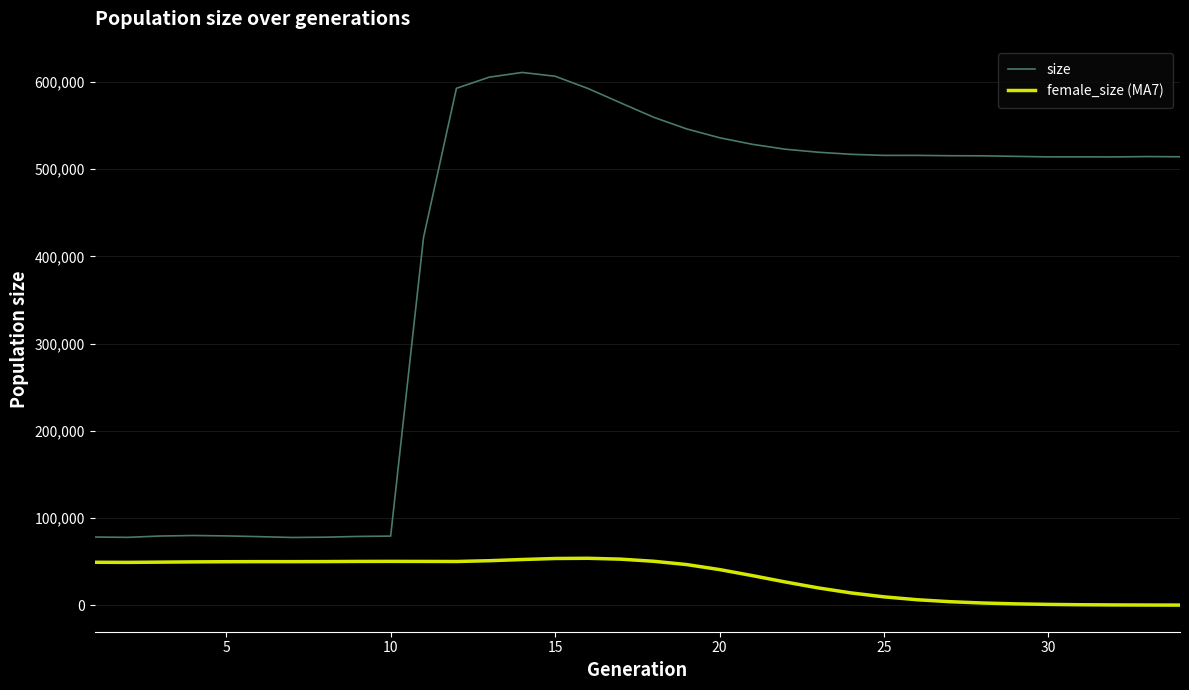

What is the maximum value for size?

610973.0